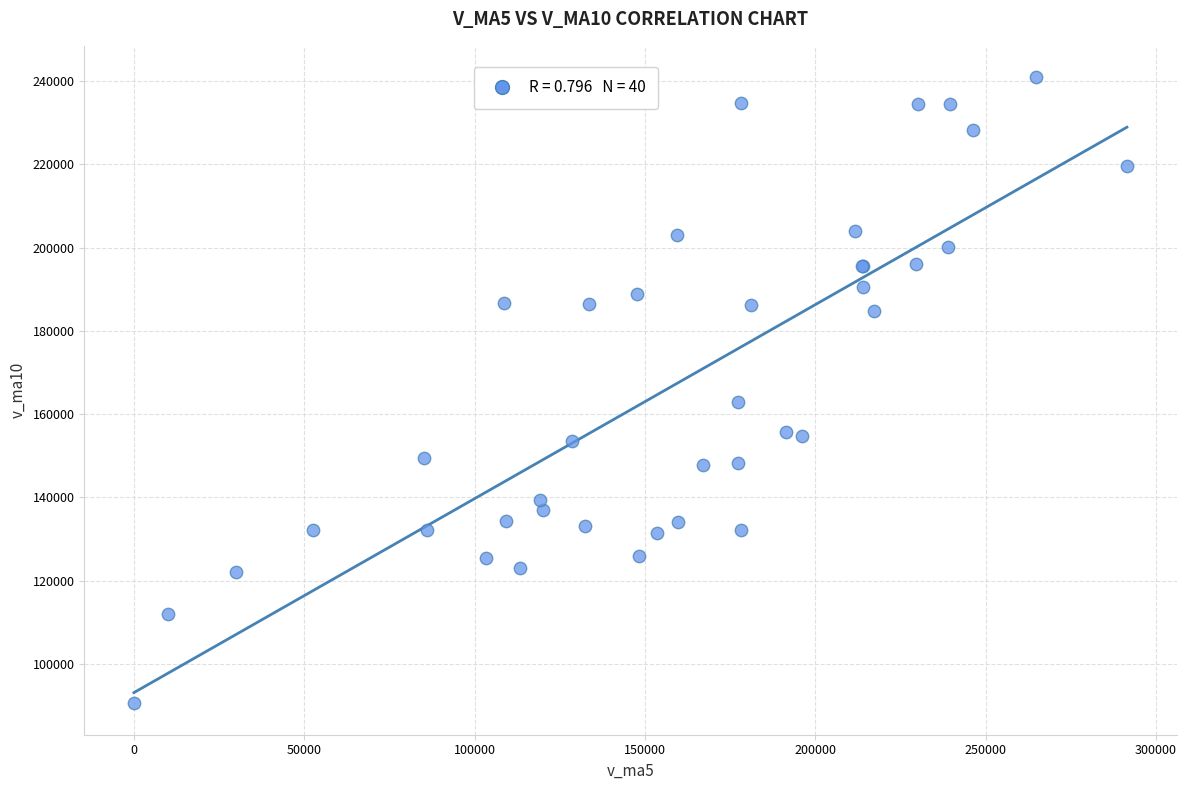

What Y value in the scatter plot is closest to 165749?

162828.6